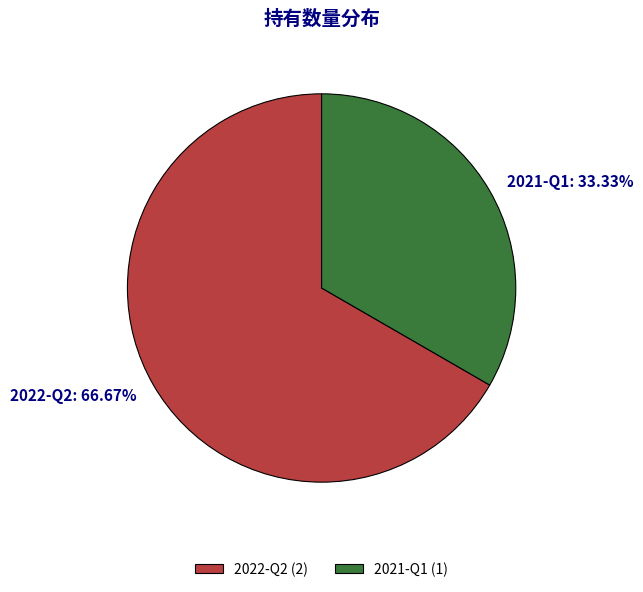

Does 2022-Q2 account for over 50% of the chart?

Yes